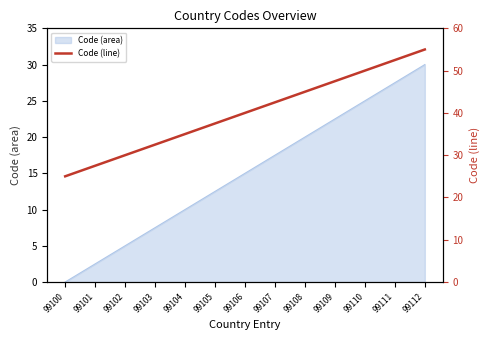

What is the value of the 12th point from the left?

52.5